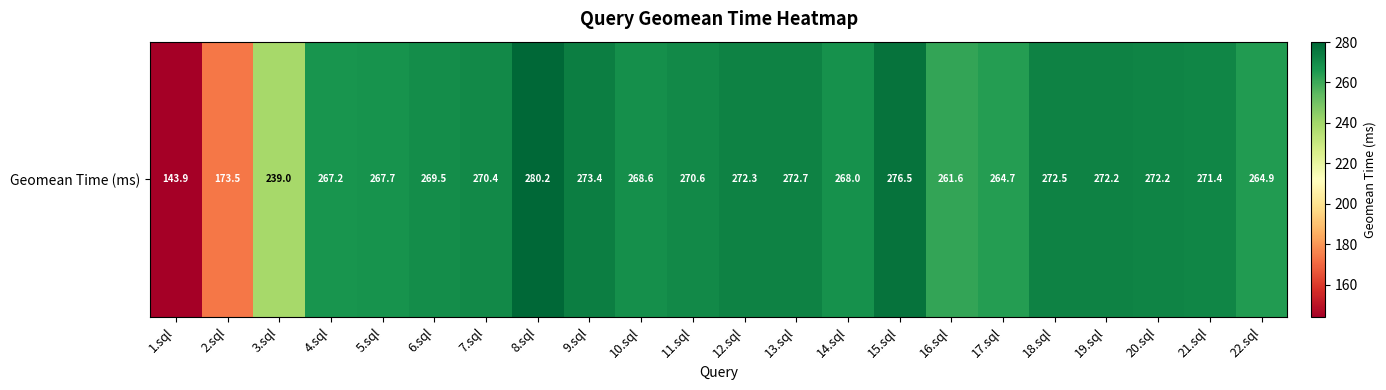

The chart shows a value of 271.4 at 21.sql. True or false?

True